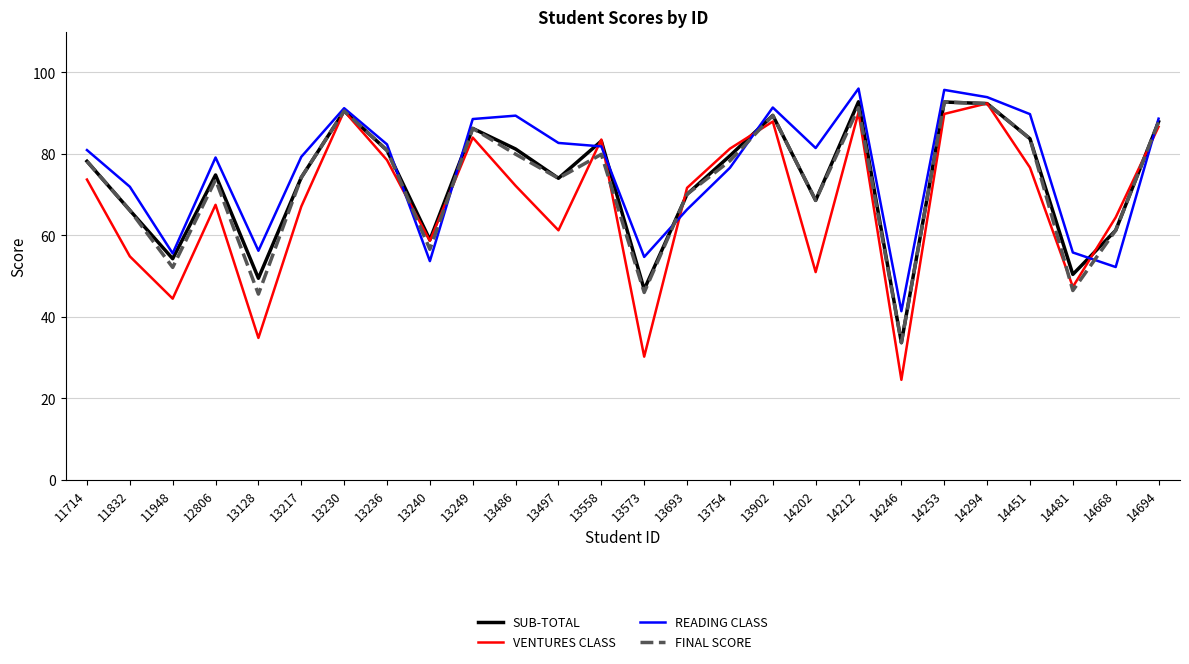

What is the minimum value for VENTURES CLASS?

24.6